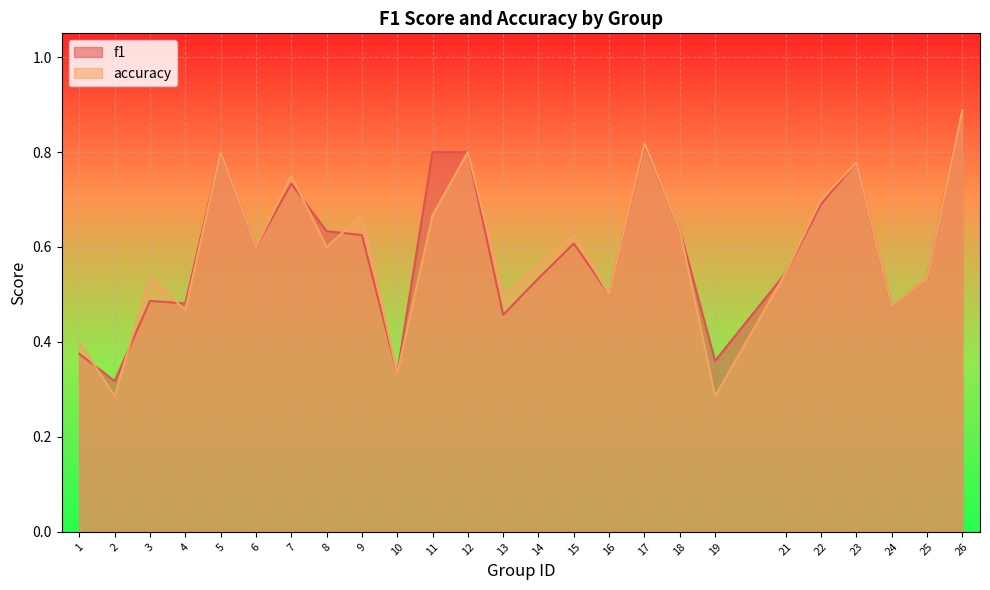

Which series ends up on top after the final intersection of f1 and accuracy?

accuracy